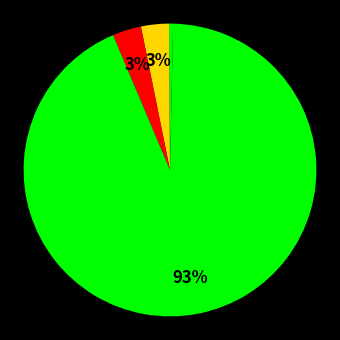

How many segments does this pie chart have?

5